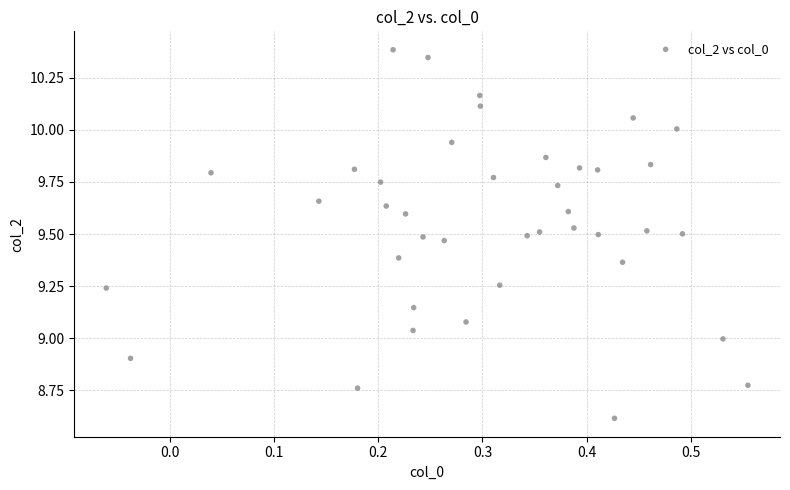

What is the range of Y values (max minus min)?

1.8